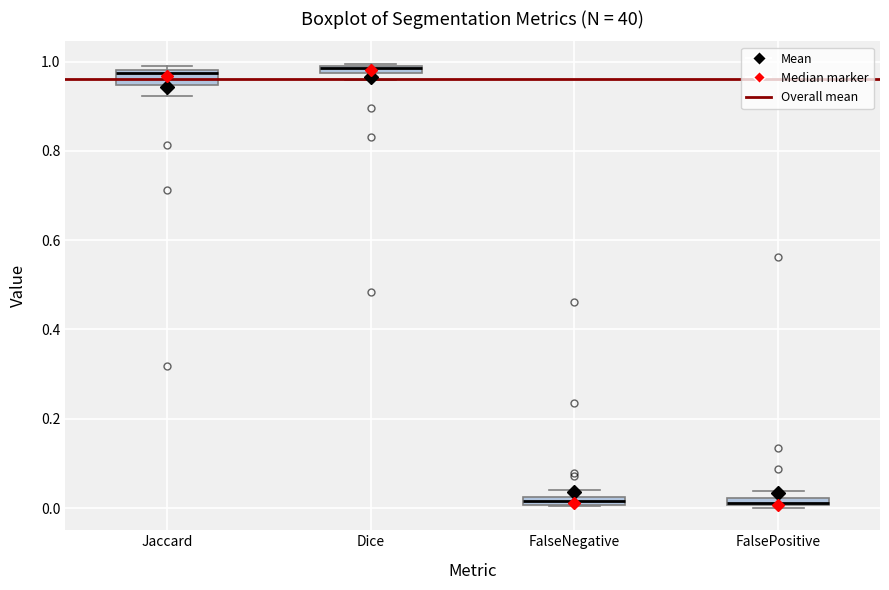

Where is the upper edge of the box for FalsePositive on the y-axis? The values are not printed on the chart, so give them approximately, as read against the axis.

0.02